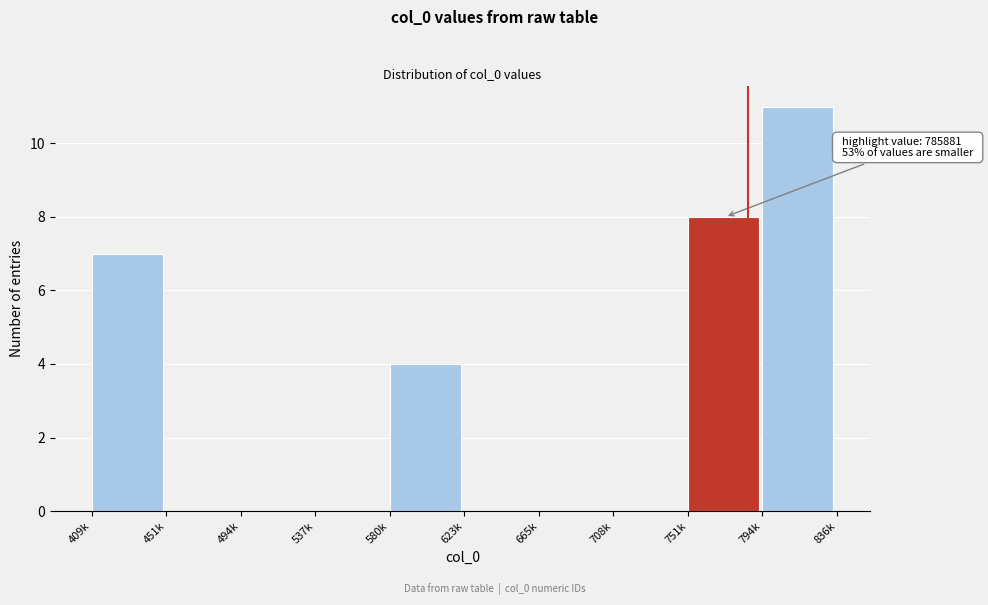

Reading right to left, extract all data points from this chart.

794k=11	751k=8	708k=0	665k=0	623k=0	580k=4	537k=0	494k=0	451k=0	409k=7